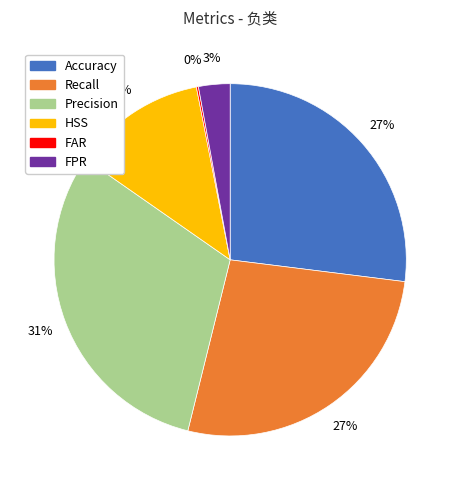

Which category has the biggest portion of the pie?

Precision